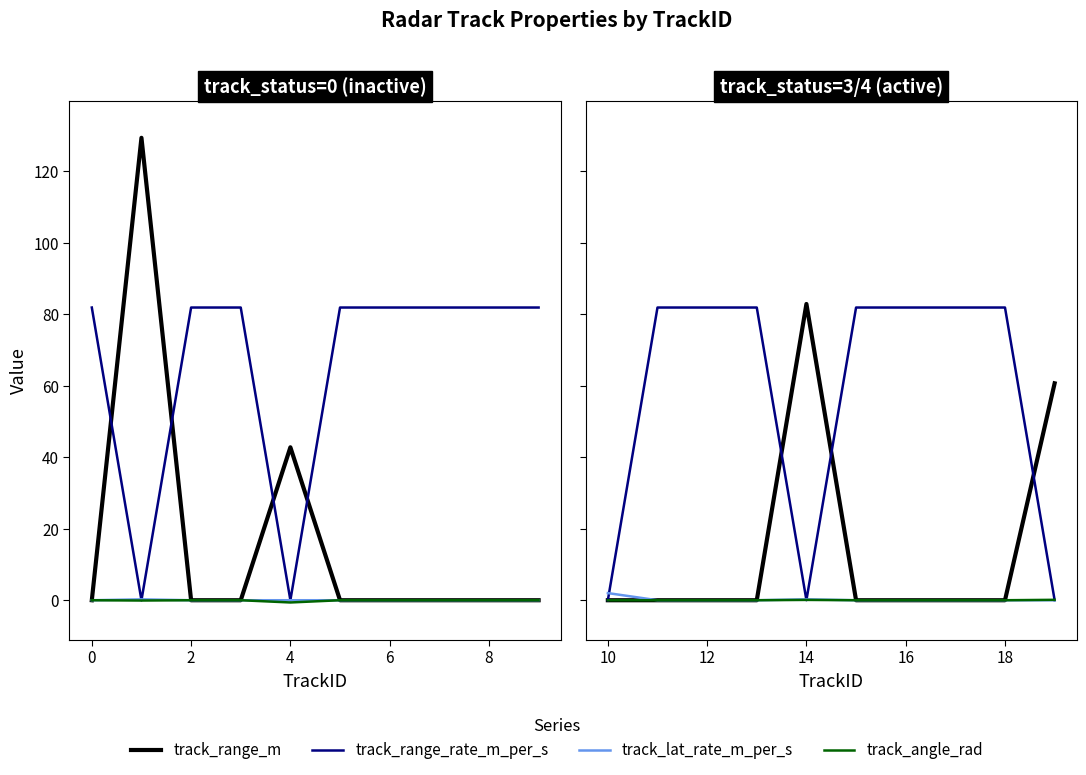

How many track_lat_rate_m_per_s values are between 0 and 1?

9